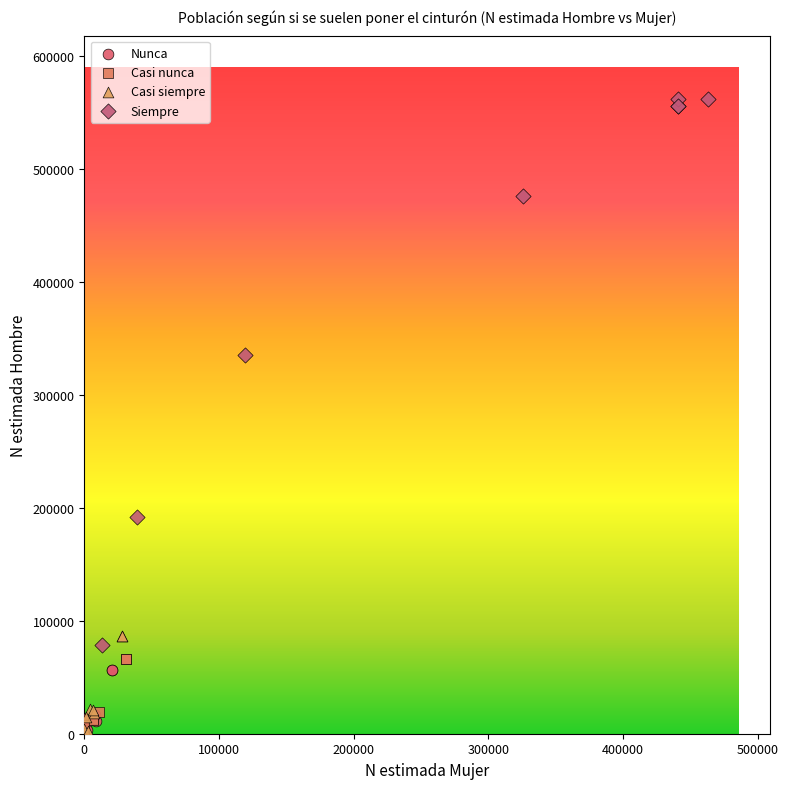

Which series contains the highest Y value?

Siempre